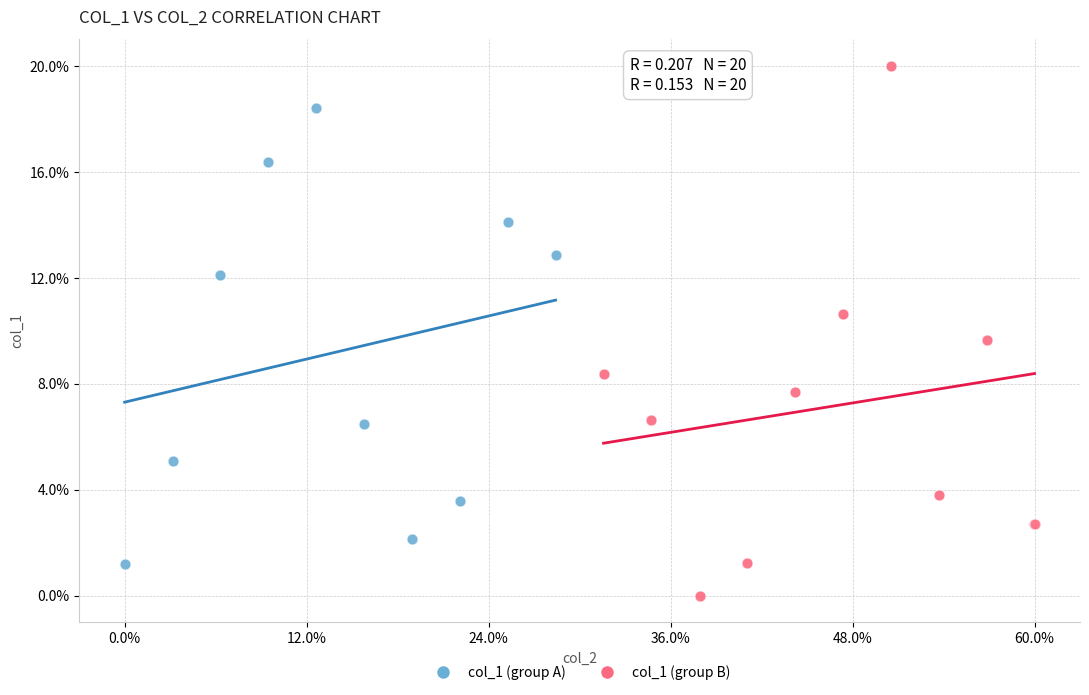

What are all the series names shown in the legend?

col_1 (group A), col_1 (group B)